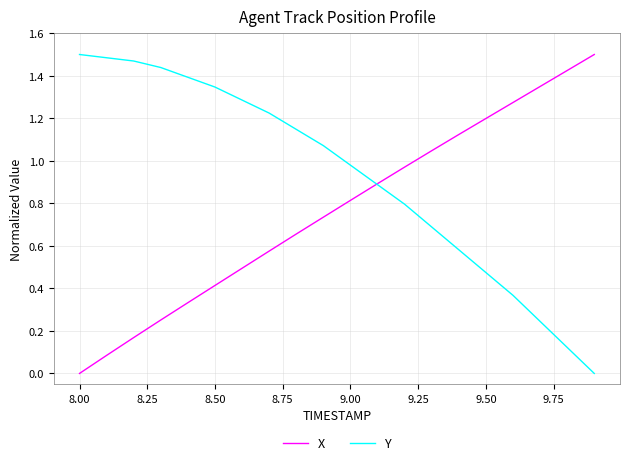

True or false: X and Y cross at least once.

True